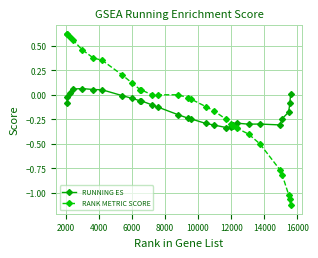

List the series in order of their overall mean, highest first.

RANK METRIC SCORE, RUNNING ES